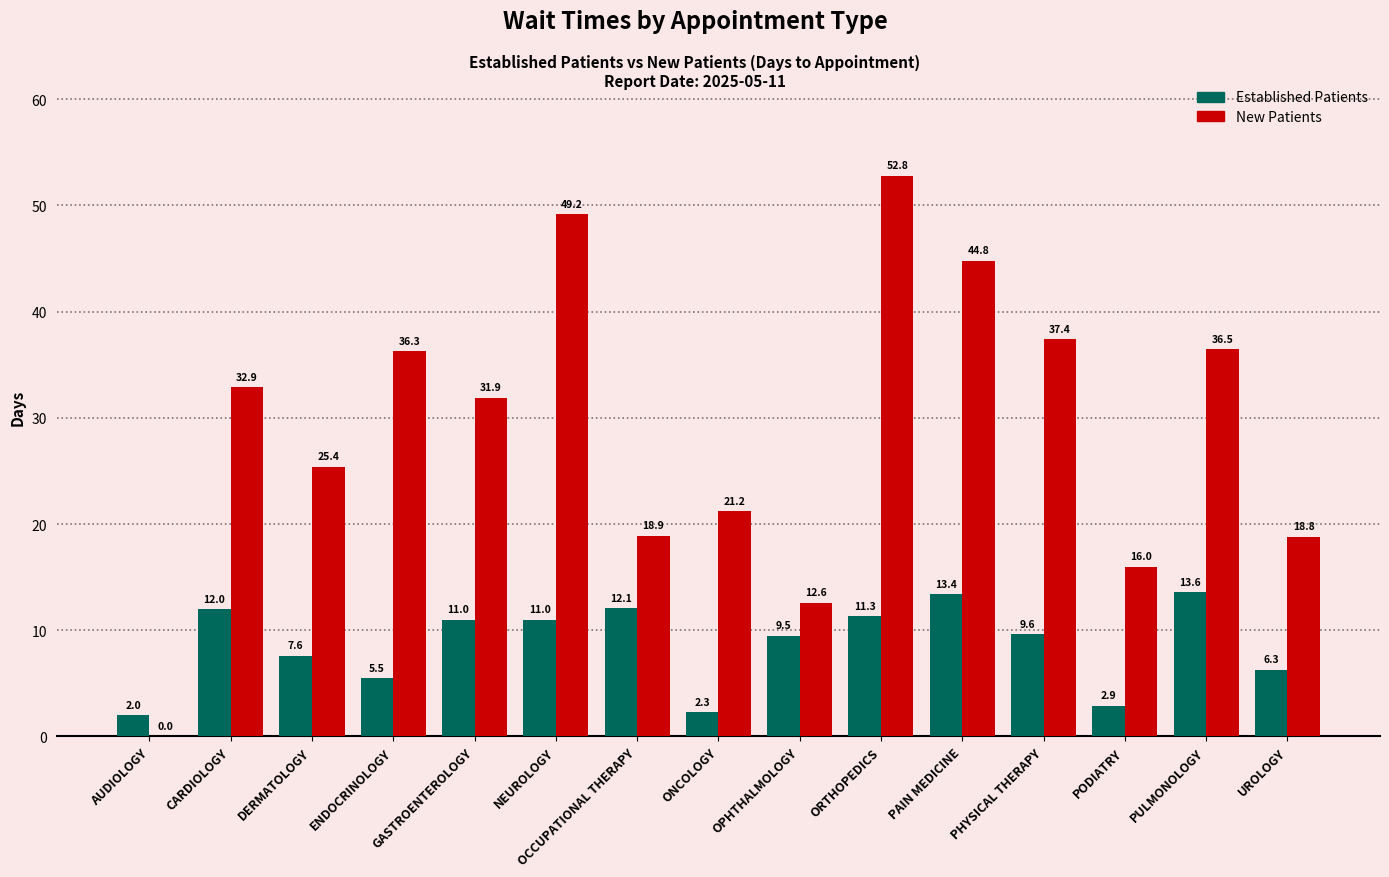

At which category is the sum across all series the highest?

ORTHOPEDICS